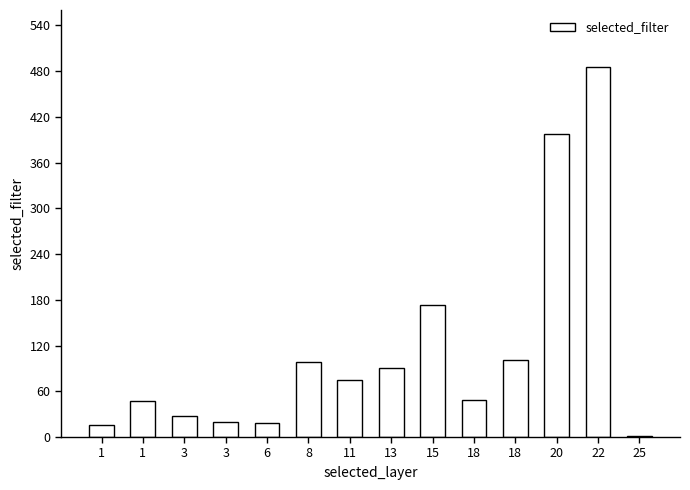

What is the average value?

114